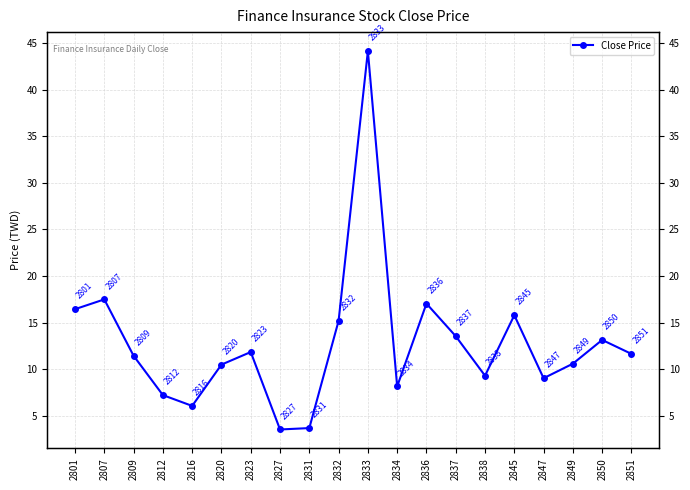

Reading right to left, what are all the values shown in this chart?

2851=11.7	2850=13.2	2849=10.6	2847=9.0	2845=15.8	2838=9.3	2837=13.6	2836=17.1	2834=8.2	2833=44.1	2832=15.2	2831=3.7	2827=3.5	2823=11.8	2820=10.5	2816=6.1	2812=7.2	2809=11.4	2807=17.5	2801=16.4